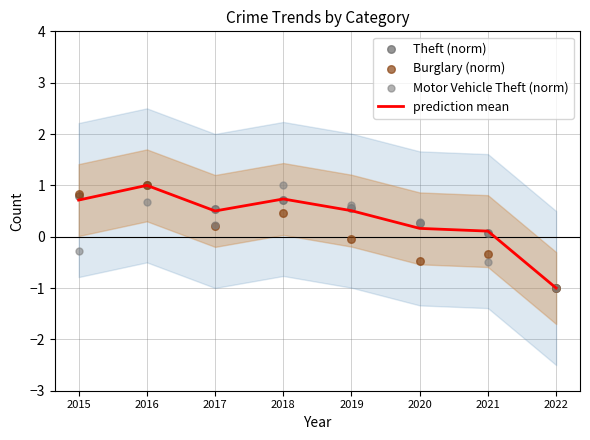

Which series reaches the minimum Y coordinate?

prediction mean